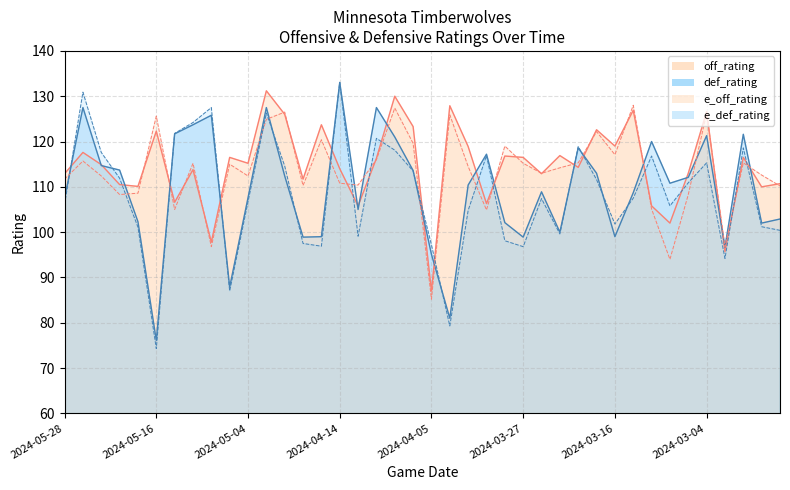

List the series in order of their peak value, lowest first.

e_off_rating_line, off_rating_line, def_rating_line, e_def_rating_line